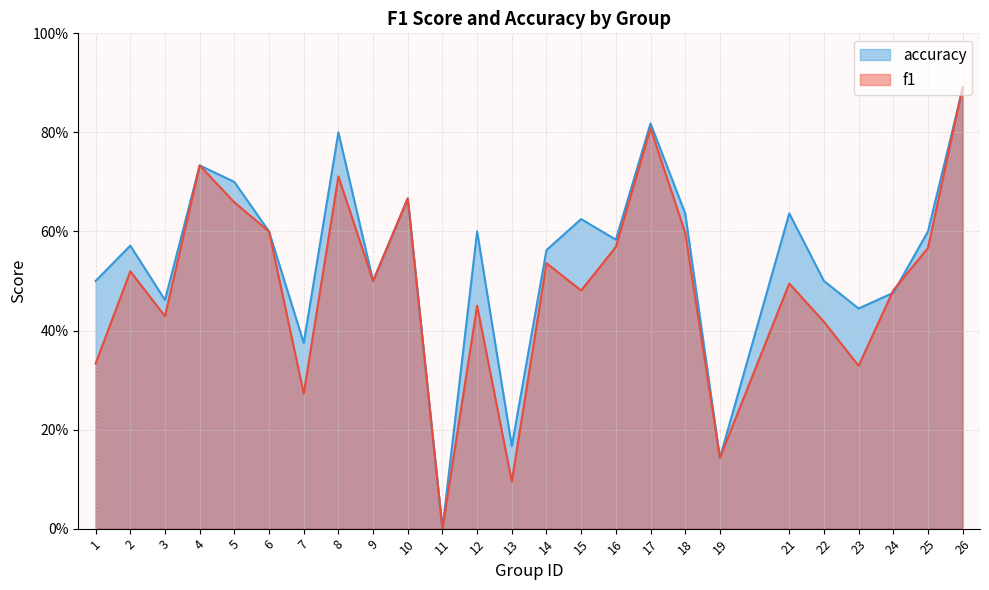

What is the value of the accuracy point at the 23rd from the left?

0.5